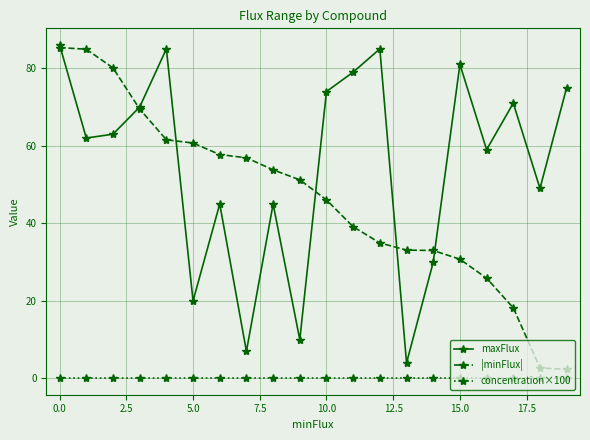

What is the difference between the maximum and minimum values in the |minFlux| series?

83.0